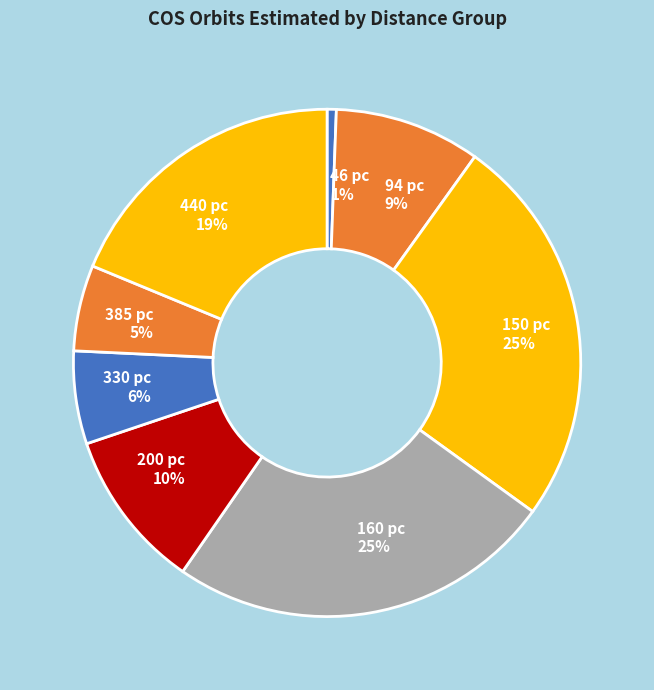

How many slices are in this pie chart?

8